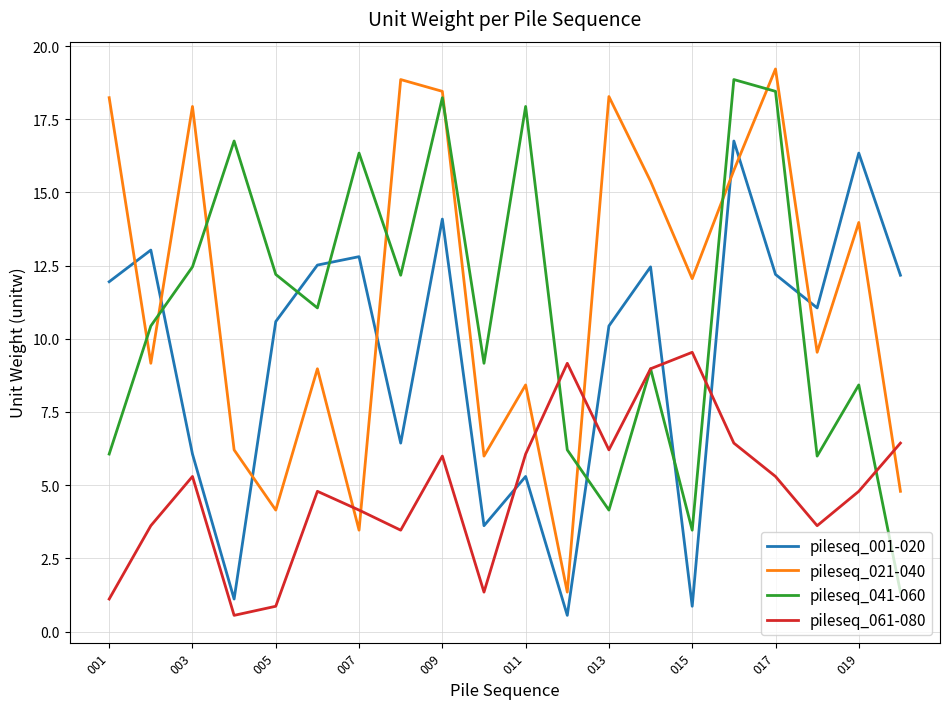

What is the minimum value for pileseq_041-060?

1.3